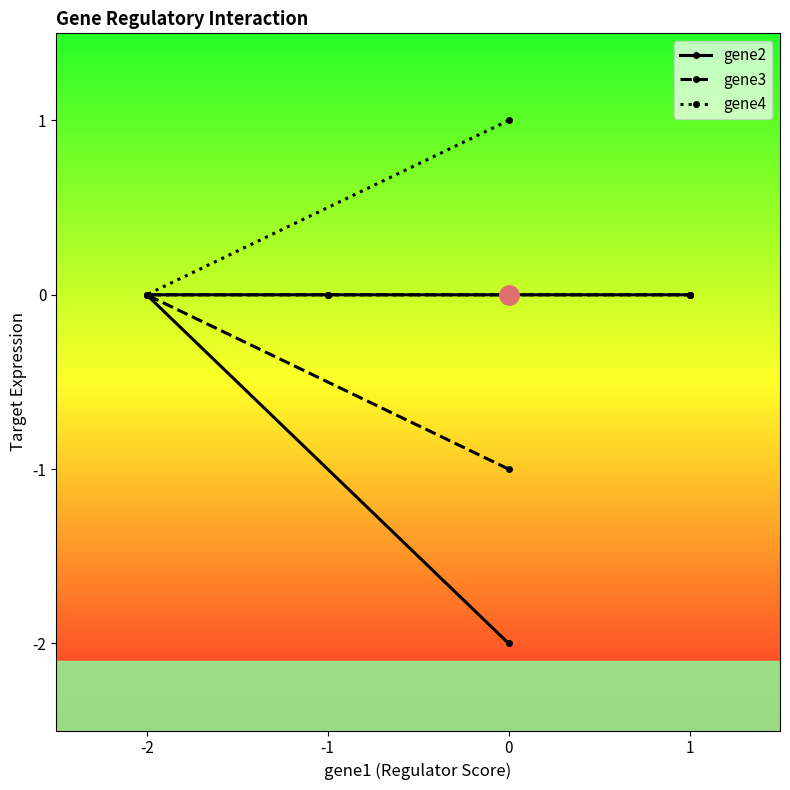

Which series has the largest range (max minus min)?

gene2